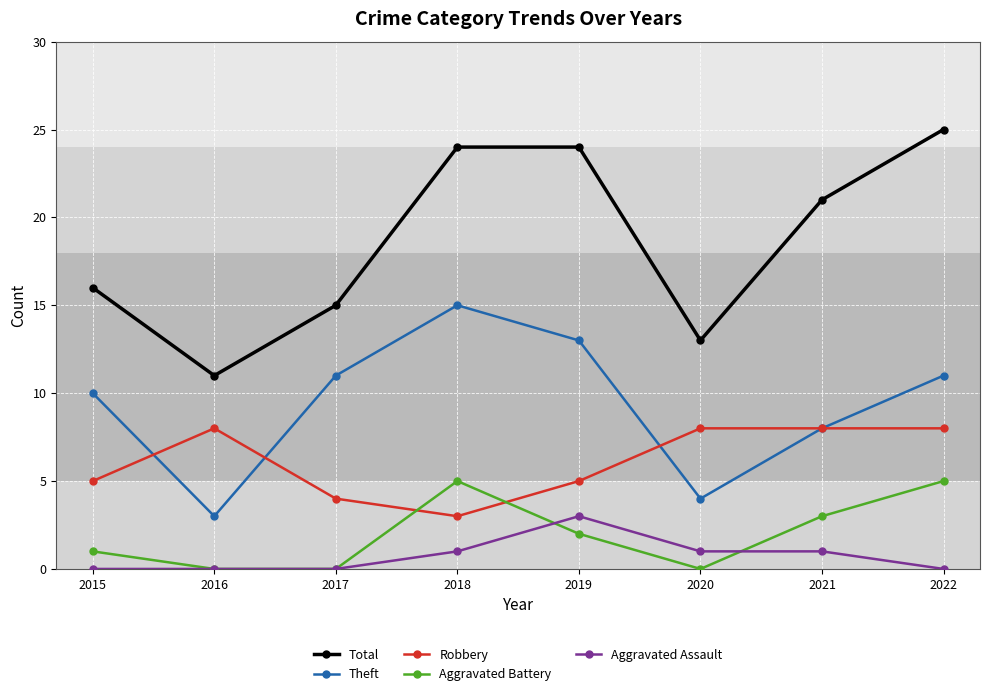

True or false: Aggravated Assault has more than 0 interior local peaks.

True